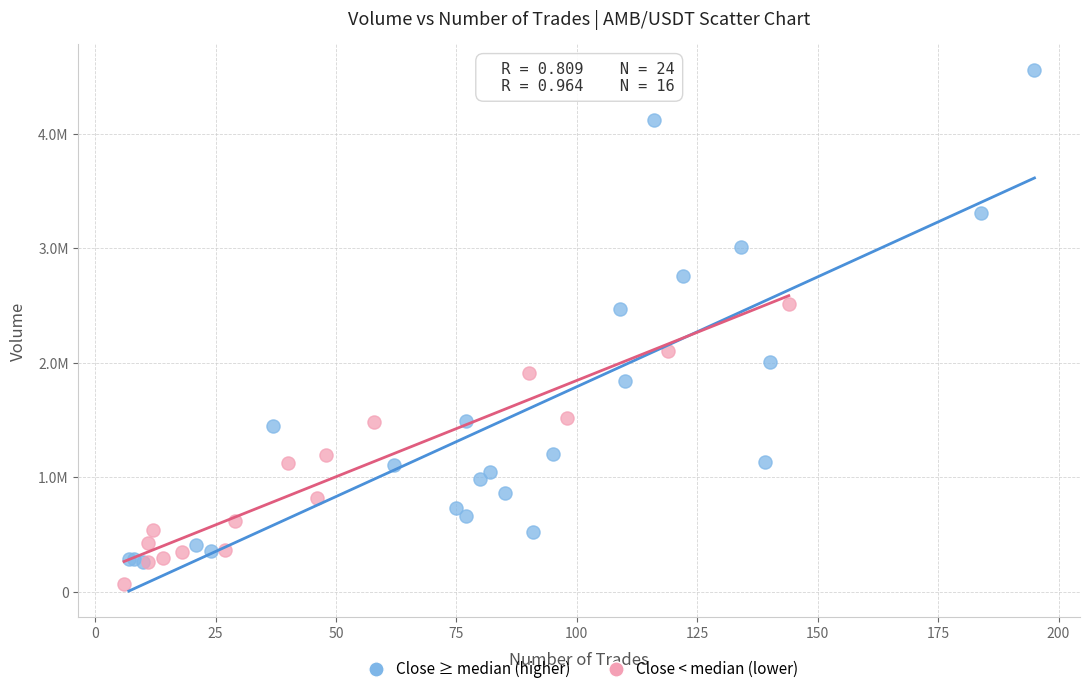

What are all the series names shown in the legend?

Close ≥ median (higher), Close < median (lower)